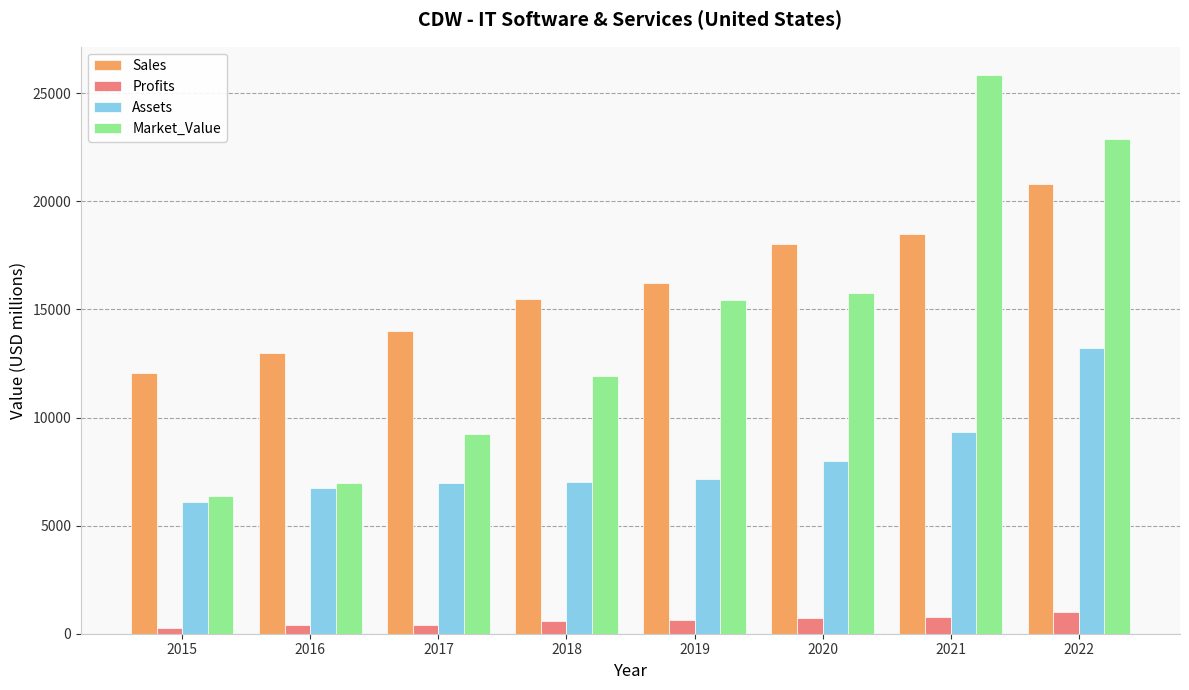

What is the difference between the highest and lowest values at 2022?

21909.4